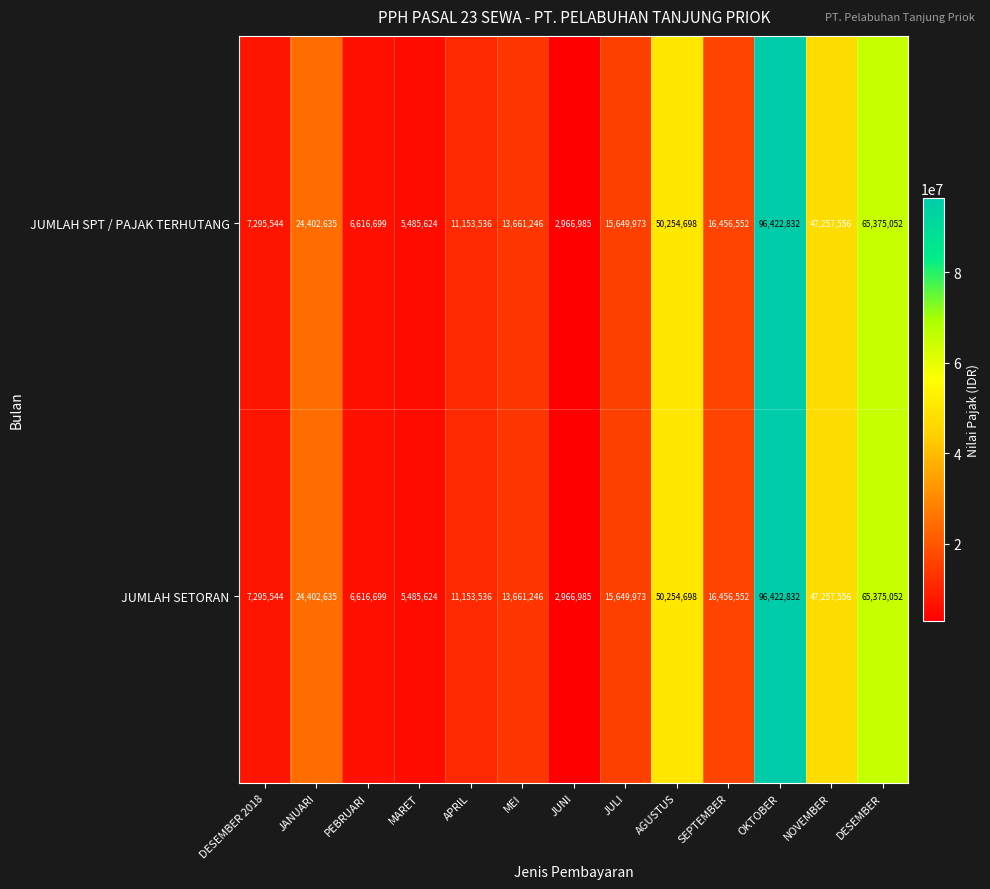

Rank the categories by JUMLAH SETORAN value from lowest to highest.

JUNI, MARET, PEBRUARI, DESEMBER 2018, APRIL, MEI, JULI, SEPTEMBER, JANUARI, NOVEMBER, AGUSTUS, DESEMBER, OKTOBER